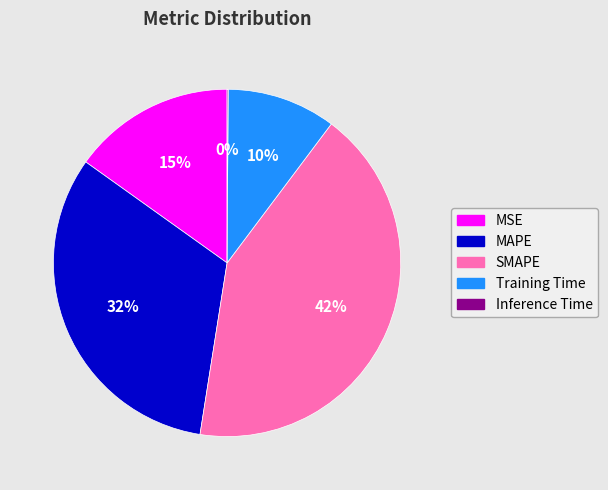

Which slice is the largest?

SMAPE